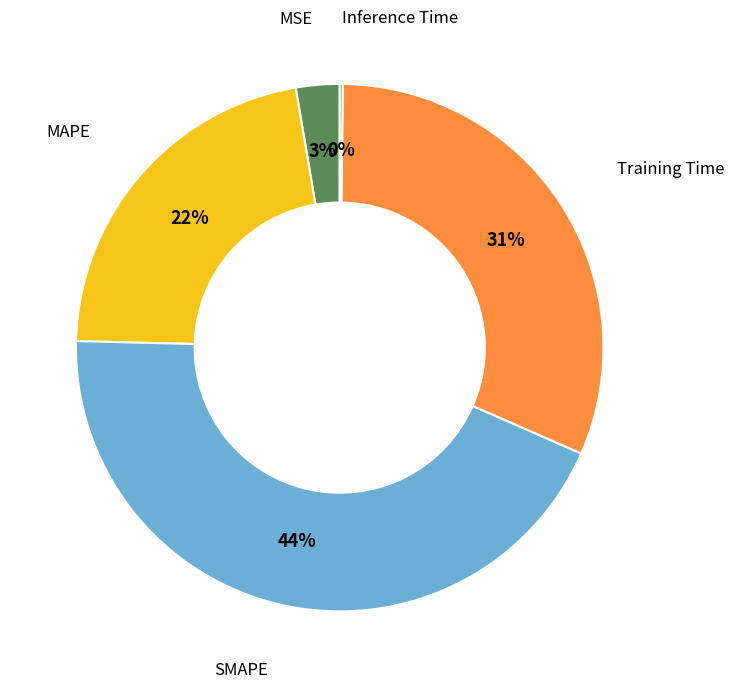

Which has a higher value, MAPE or MSE?

MAPE